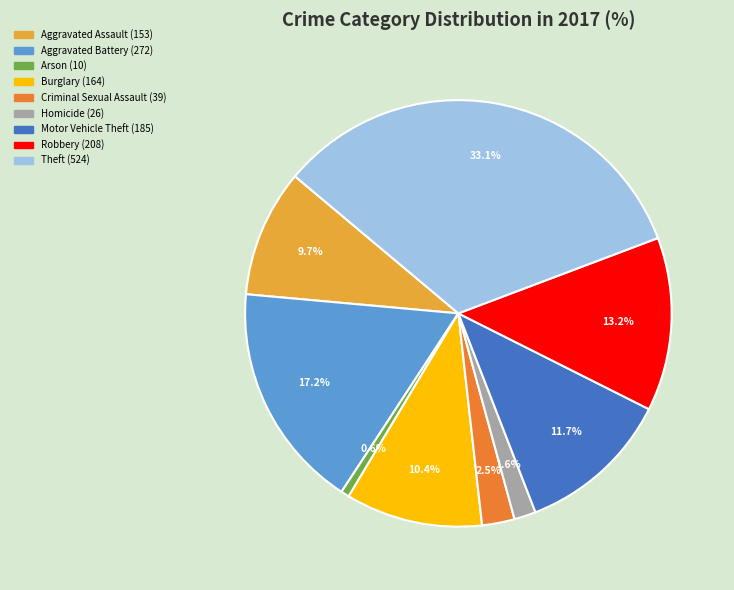

Count the number of slices in the pie.

9